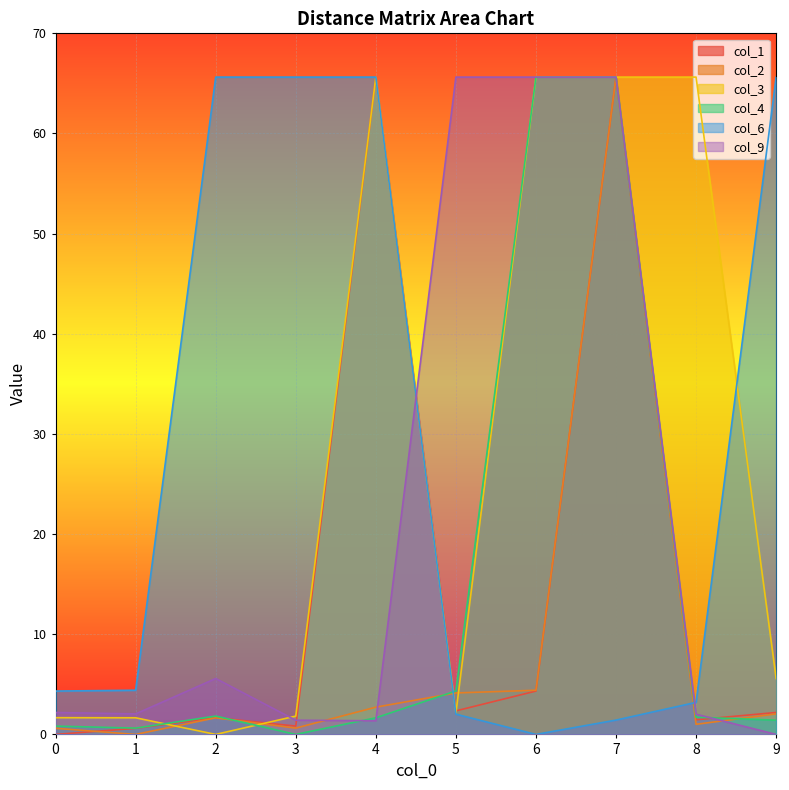

What is the total value across all series at 7?

329.6